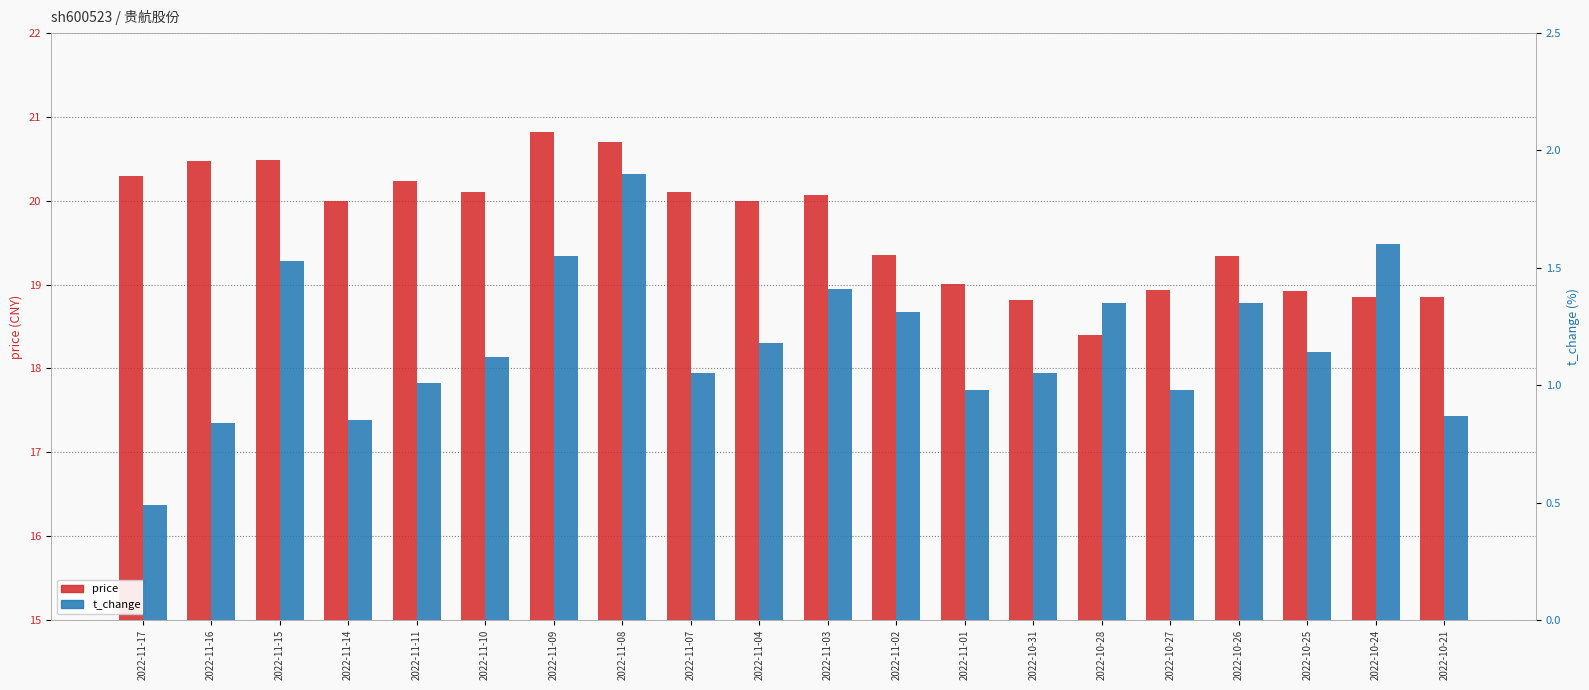

Which label corresponds to the smallest value in the chart?

2022-11-17